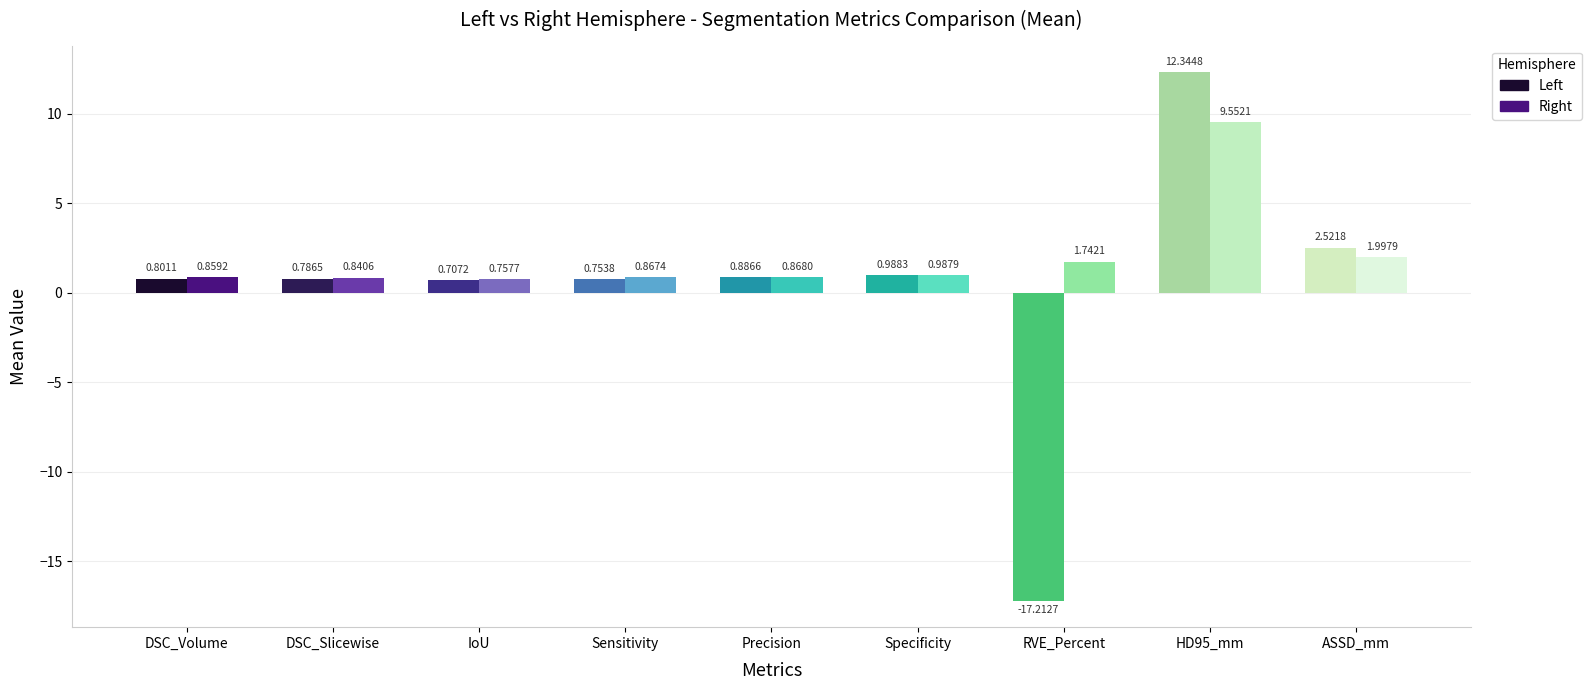

Which series has the largest total across all categories?

Right